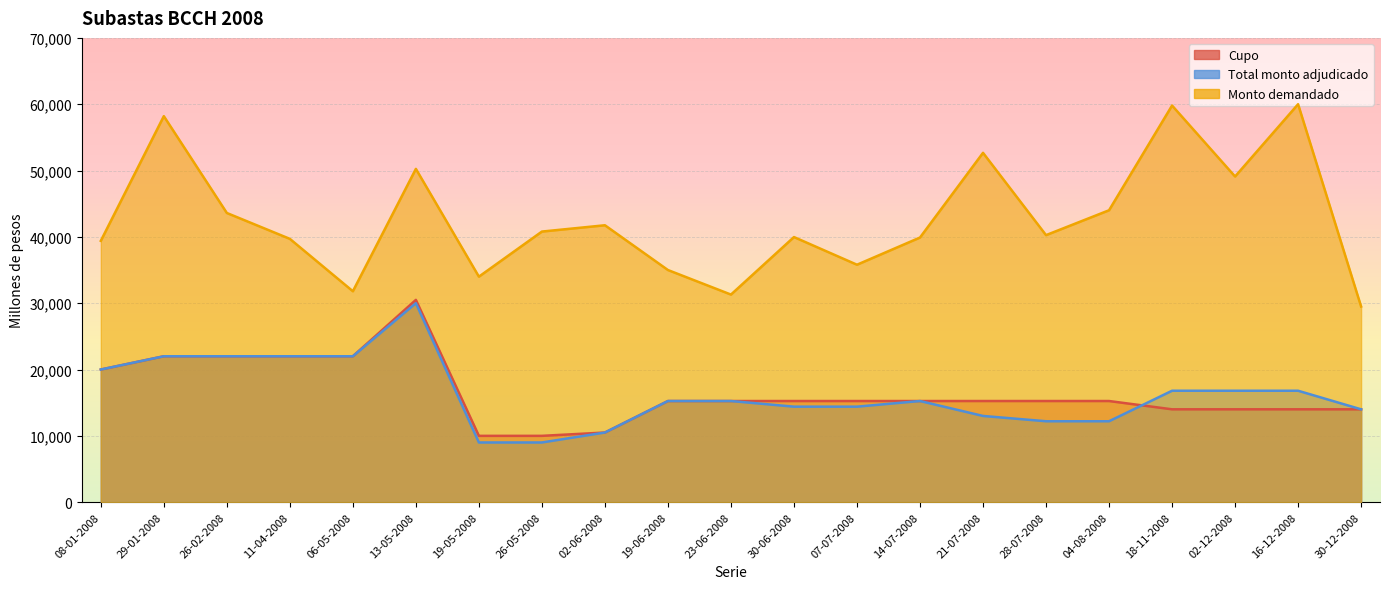

What is the sum of the Monto demandado values at 21-07-2008 and 16-12-2008?

112670